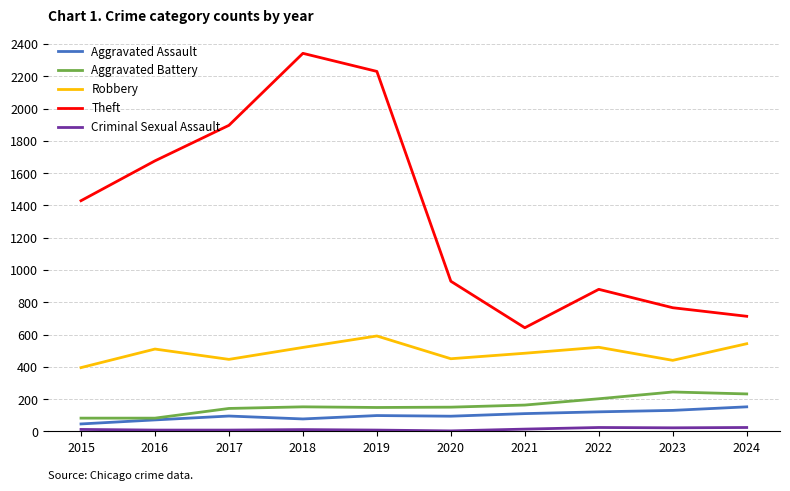

Which series has the widest spread of values?

Theft